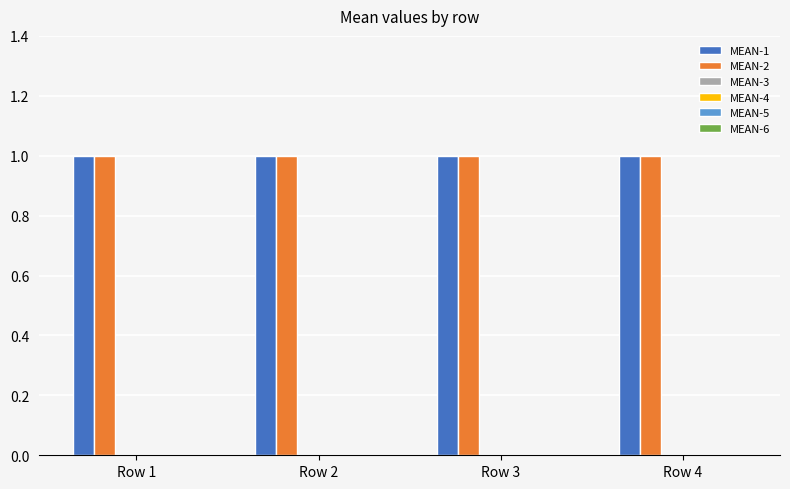

Which series has the largest range (max minus min)?

MEAN-1